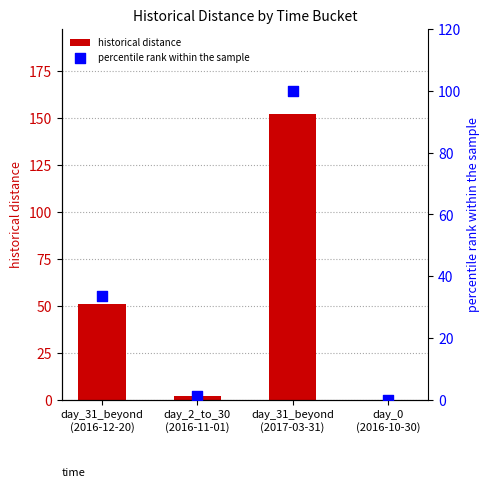

Is the value of percentile rank within the sample at day_0
(2016-10-30) greater than the value of historical distance at day_0
(2016-10-30)?

No